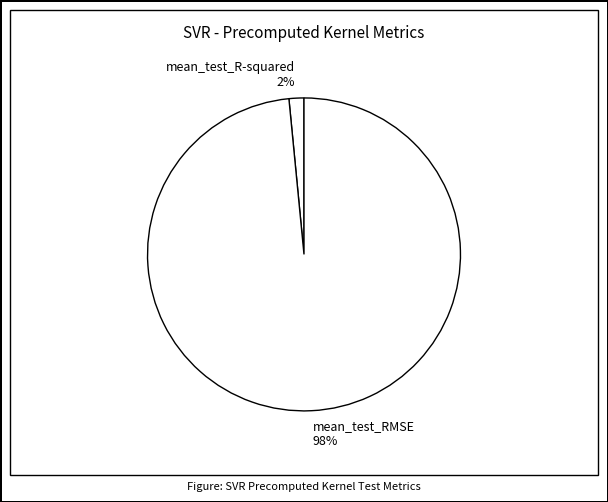

Is the sum of mean_test_R-squared 2% and mean_test_RMSE 98% greater than half?

Yes